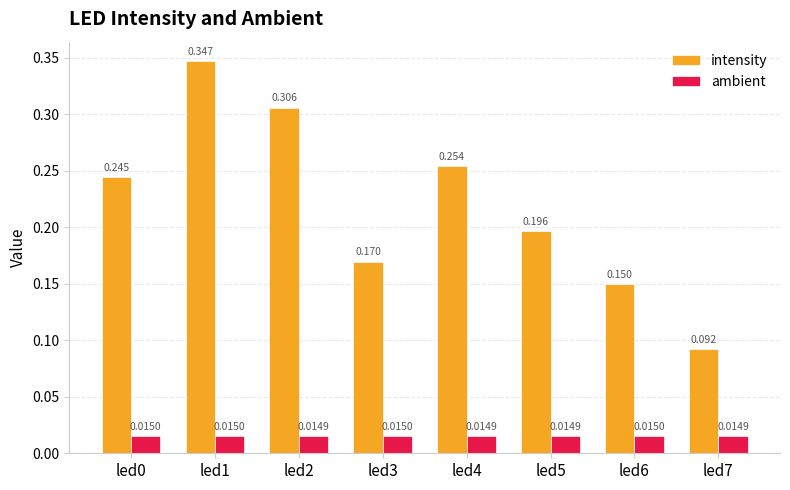

Which series has the largest total across all categories?

intensity